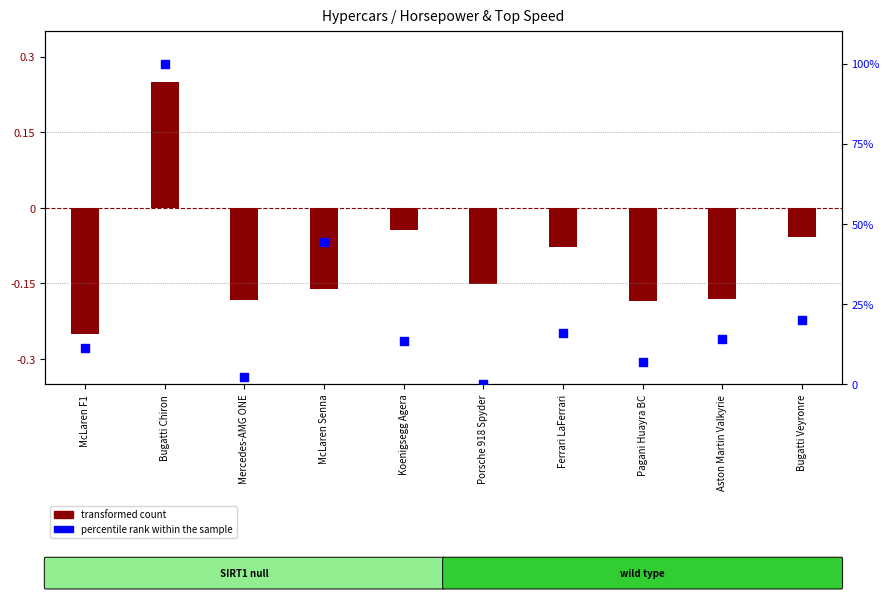

Which series reaches the minimum Y coordinate?

transformed count